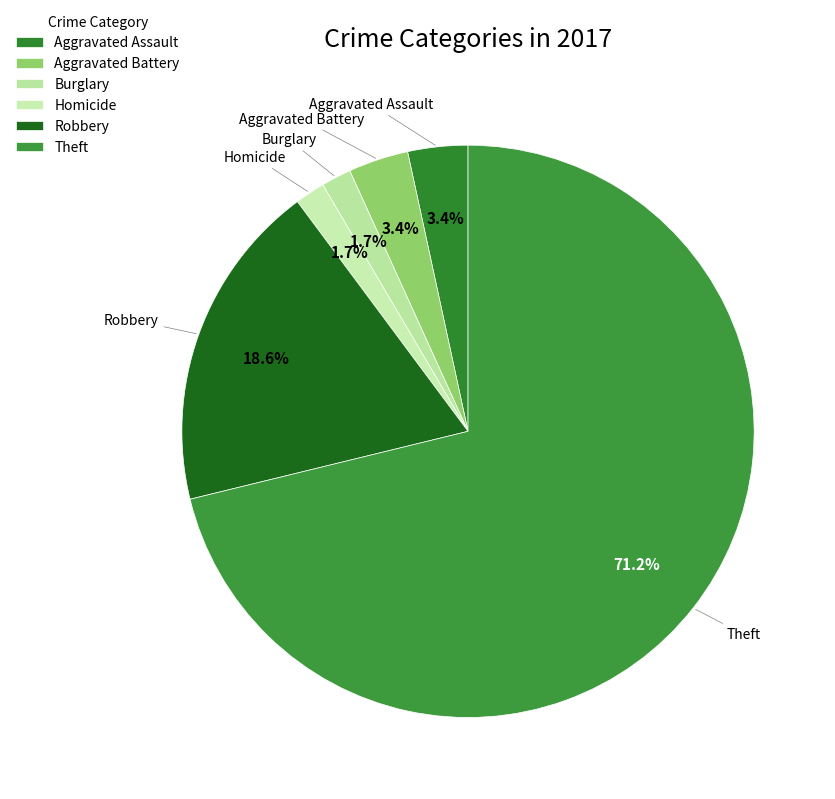

Approximately how many times larger is the value at Robbery compared to Aggravated Assault?

5.5